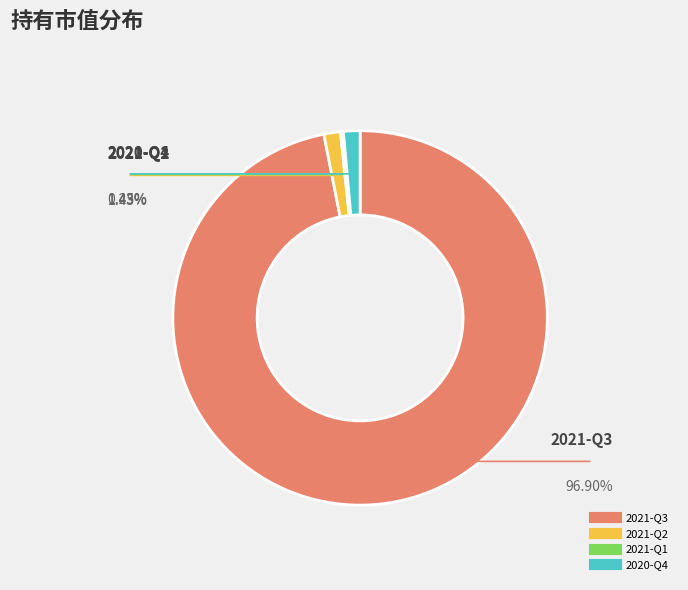

Does 2020-Q4 represent more than half of the total?

No